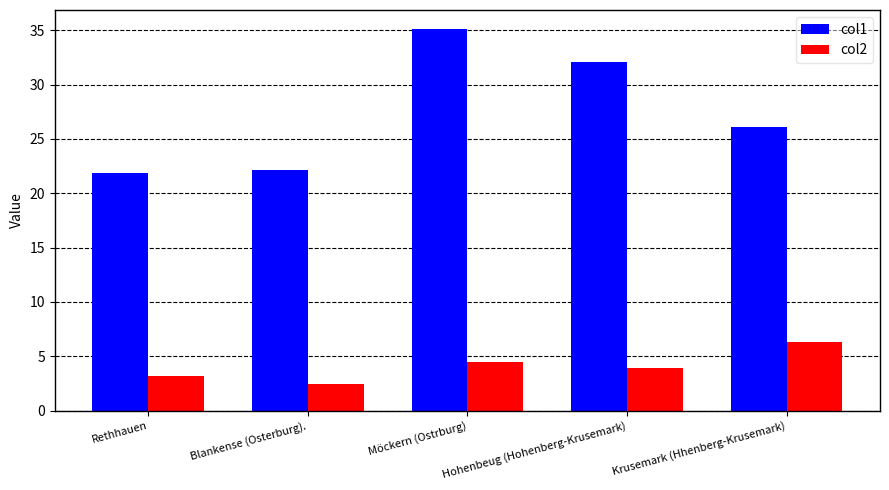

What is the difference between the highest and lowest values at Möckern (Ostrburg)?

30.6